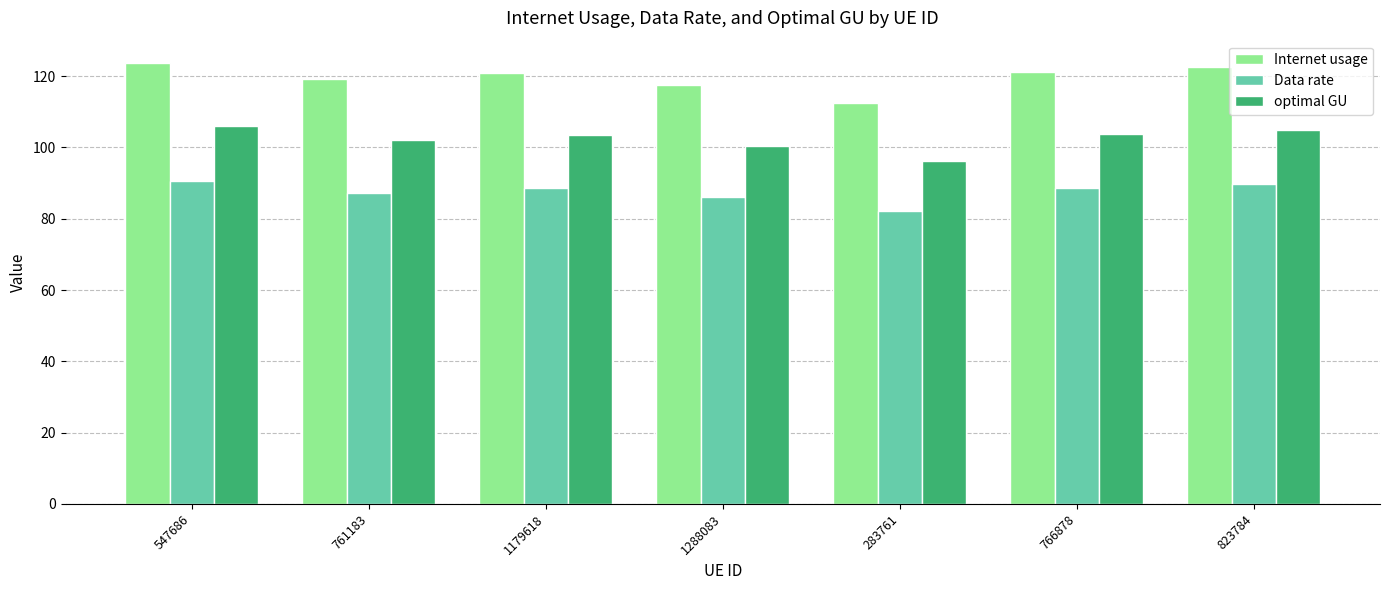

What is the difference between the maximum and minimum values in the Internet usage series?

11.4